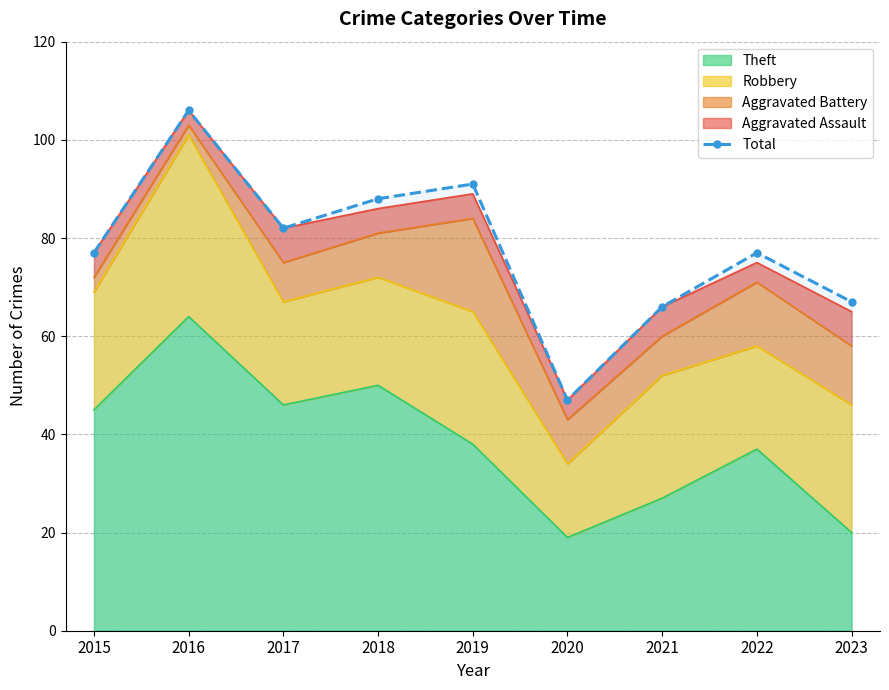

Reading left to right, list all the values displayed in this chart.

77	106	82	88	91	47	66	77	67